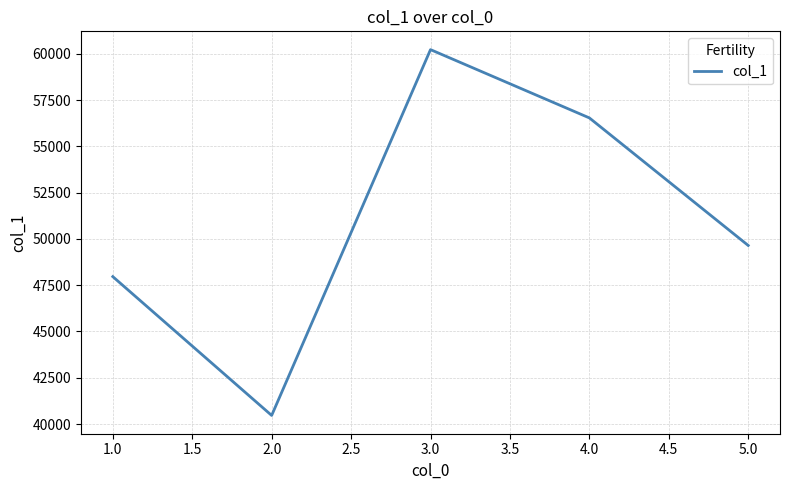

Which category has the highest value across all series?

3.0